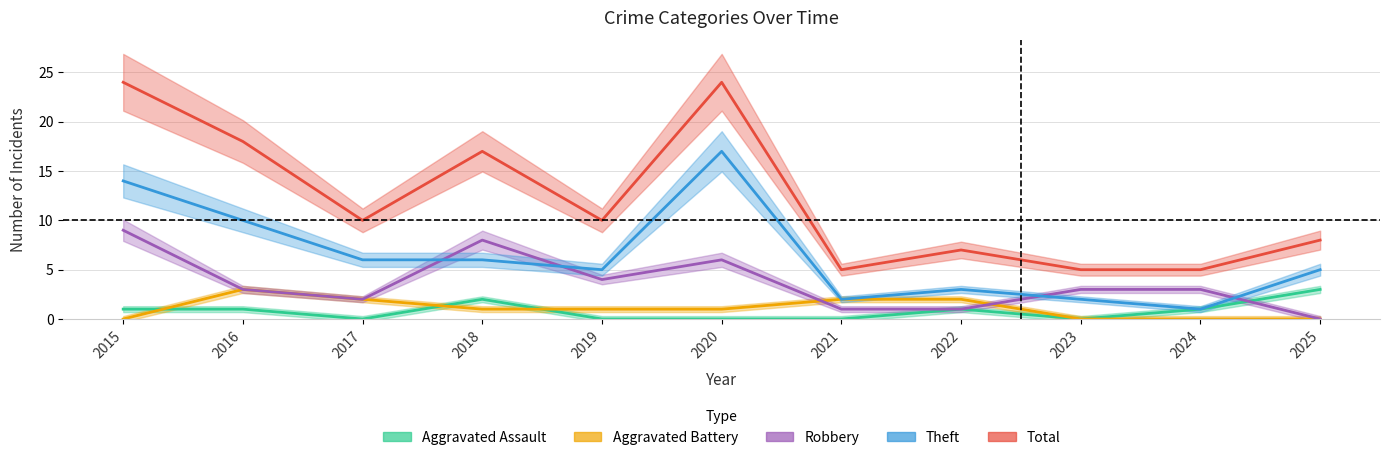

How many intersections are there between Robbery and Theft?

4